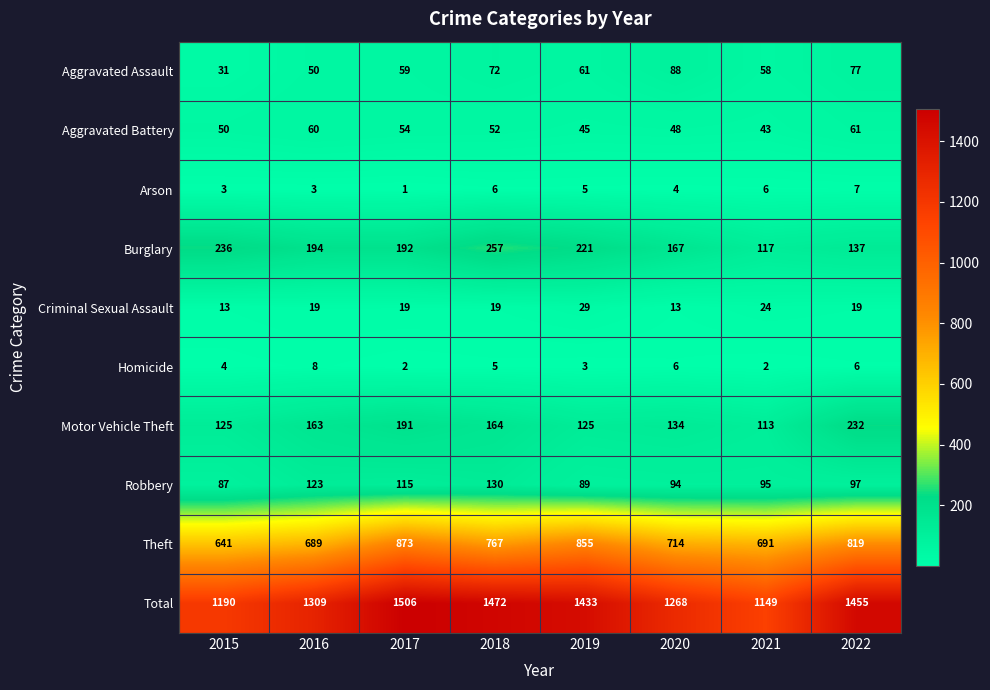

What is the maximum value shown in the chart?

1506